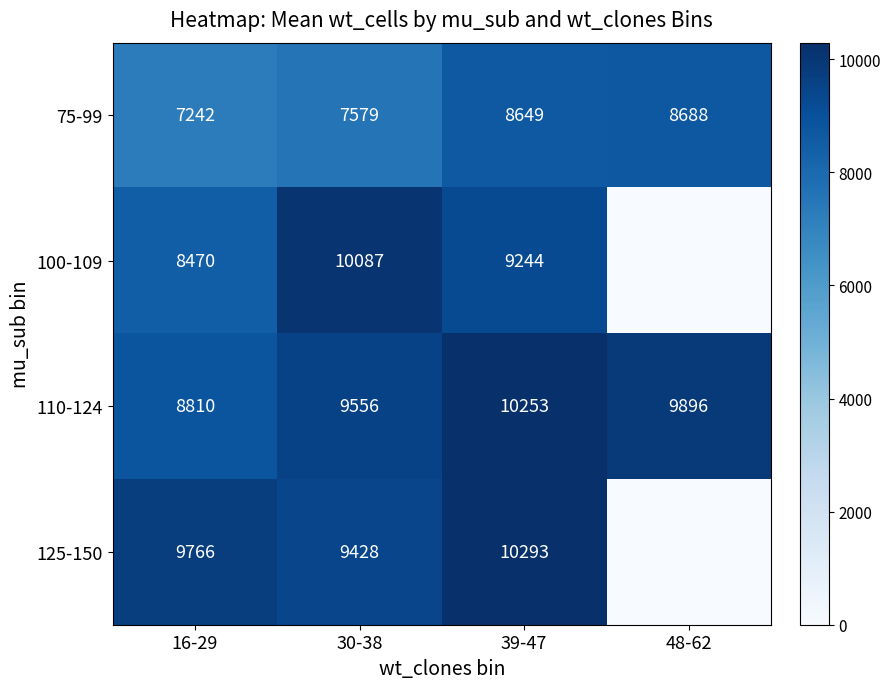

What is the sum of the 75-99 values at 16-29 and 39-47?

15891